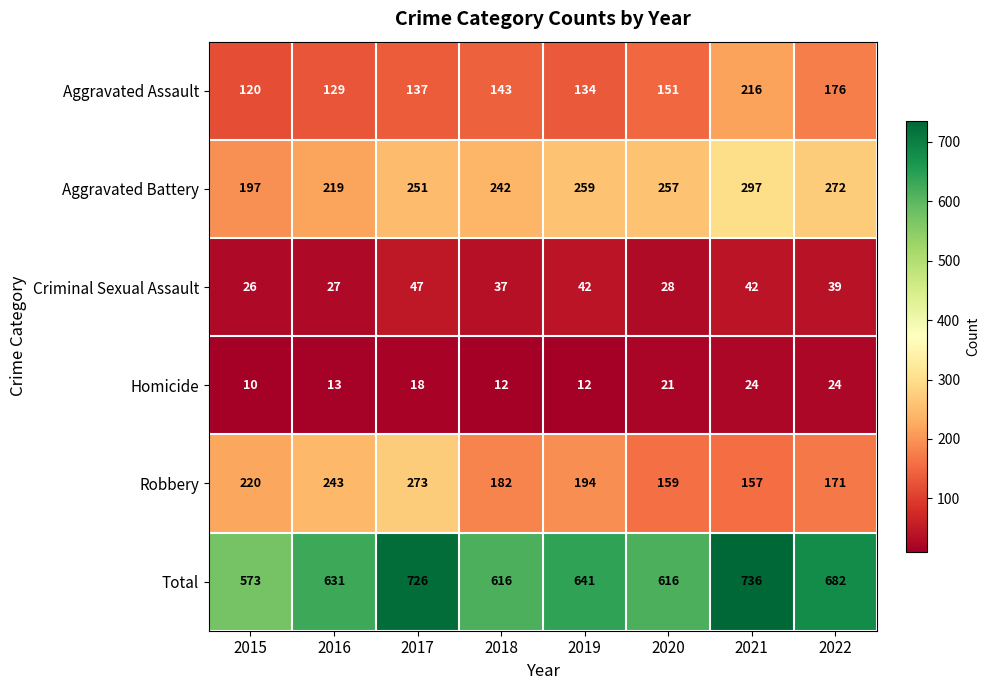

What is the difference between the highest and lowest values at 2018?

604